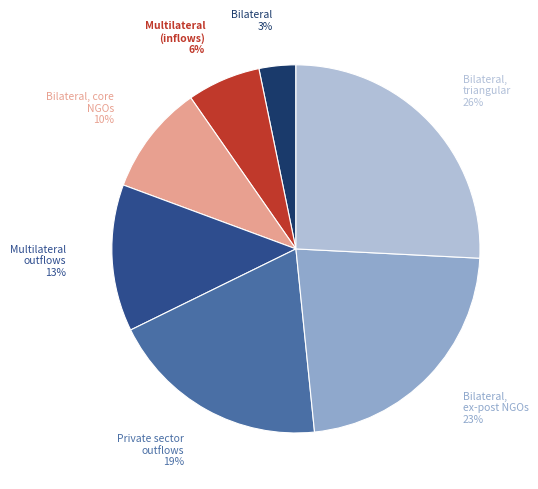

Is it true that Bilateral, ex-post NGOs is 11% of the pie?

False